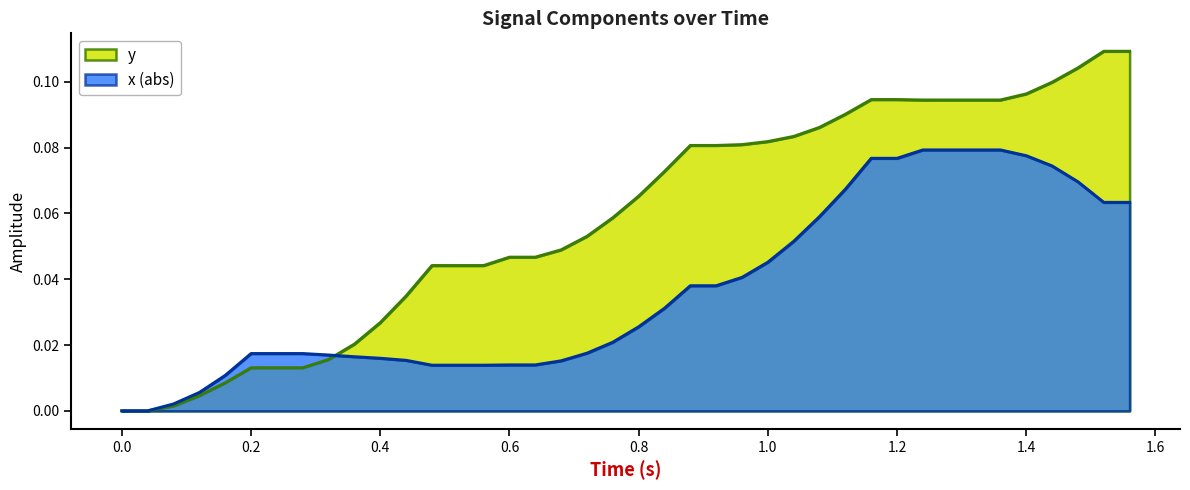

List the series in order of their peak value, highest first.

y, x (abs)